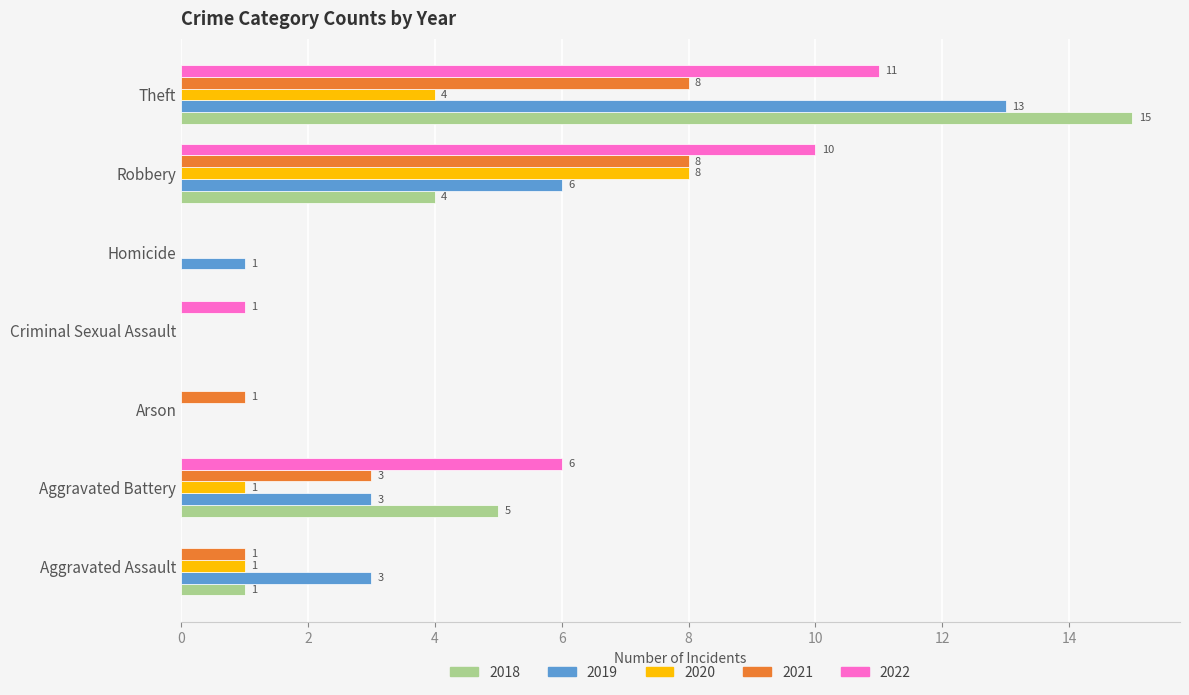

The value of 2022 at Homicide is 0. True or false?

True